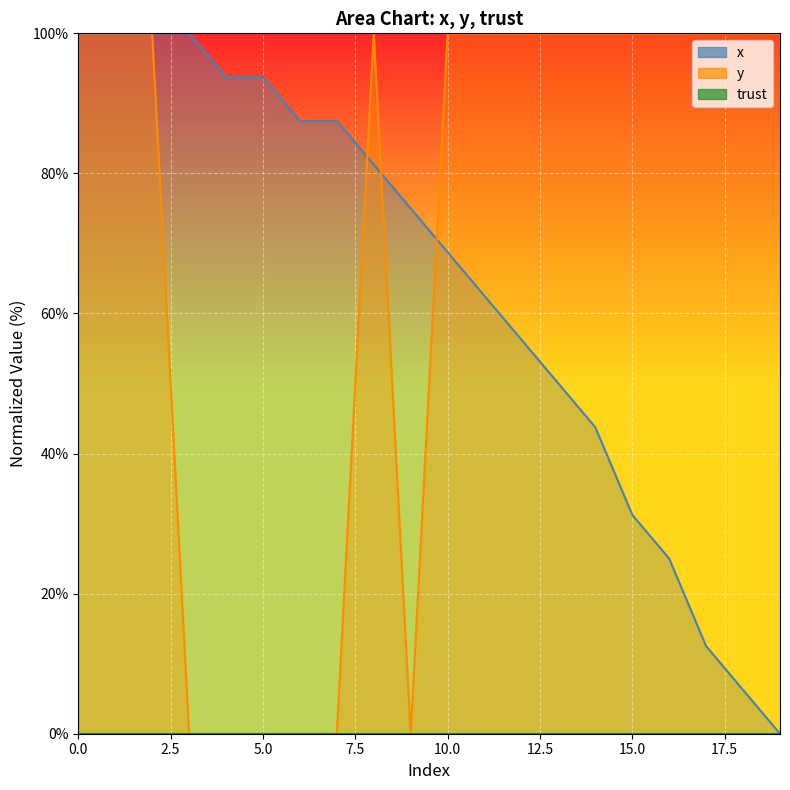

Does the chart display data point markers on the line(s)?

No